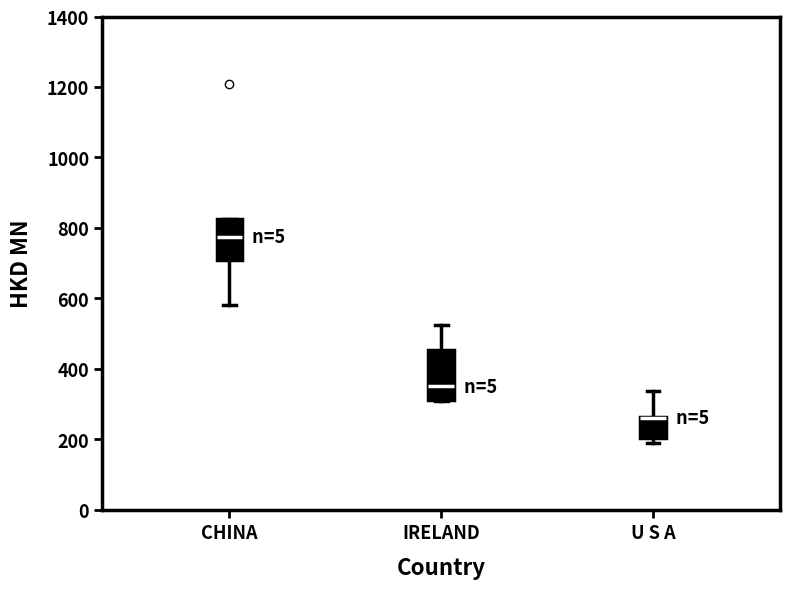

Which box is the tallest, from its lower edge to its upper edge?

IRELAND